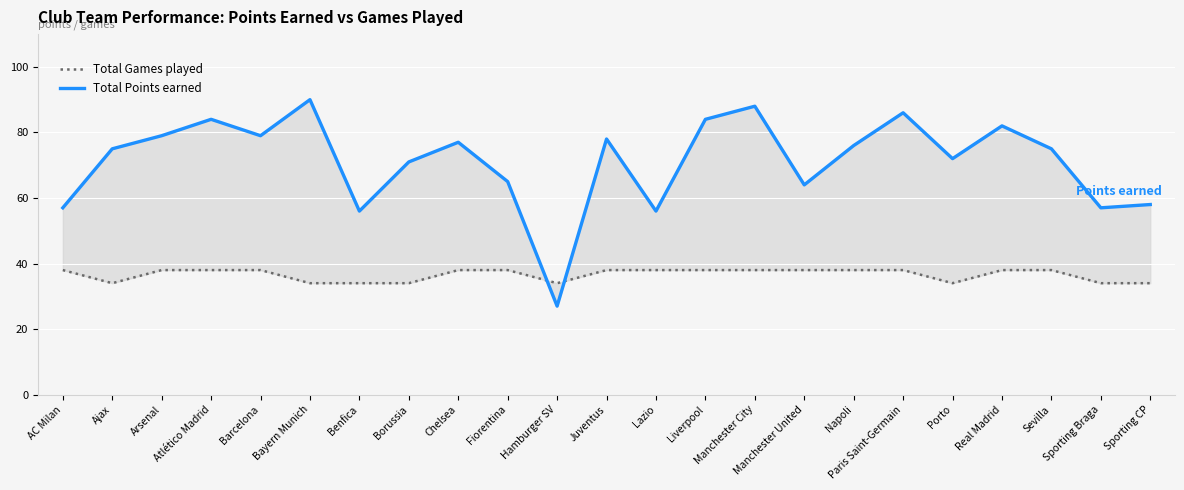

Reading right to left, extract all data points from this chart.

Total Games played: Sporting CP=34	Sporting Braga=34	Sevilla=38	Real Madrid=38	Porto=34	Paris Saint-Germain=38	Napoli=38	Manchester United=38	Manchester City=38	Liverpool=38	Lazio=38	Juventus=38	Hamburger SV=34	Fiorentina=38	Chelsea=38	Borussia=34	Benfica=34	Bayern Munich=34	Barcelona=38	Atlético Madrid=38	Arsenal=38	Ajax=34	AC Milan=38
Total Points earned: Sporting CP=58	Sporting Braga=57	Sevilla=75	Real Madrid=82	Porto=72	Paris Saint-Germain=86	Napoli=76	Manchester United=64	Manchester City=88	Liverpool=84	Lazio=56	Juventus=78	Hamburger SV=27	Fiorentina=65	Chelsea=77	Borussia=71	Benfica=56	Bayern Munich=90	Barcelona=79	Atlético Madrid=84	Arsenal=79	Ajax=75	AC Milan=57